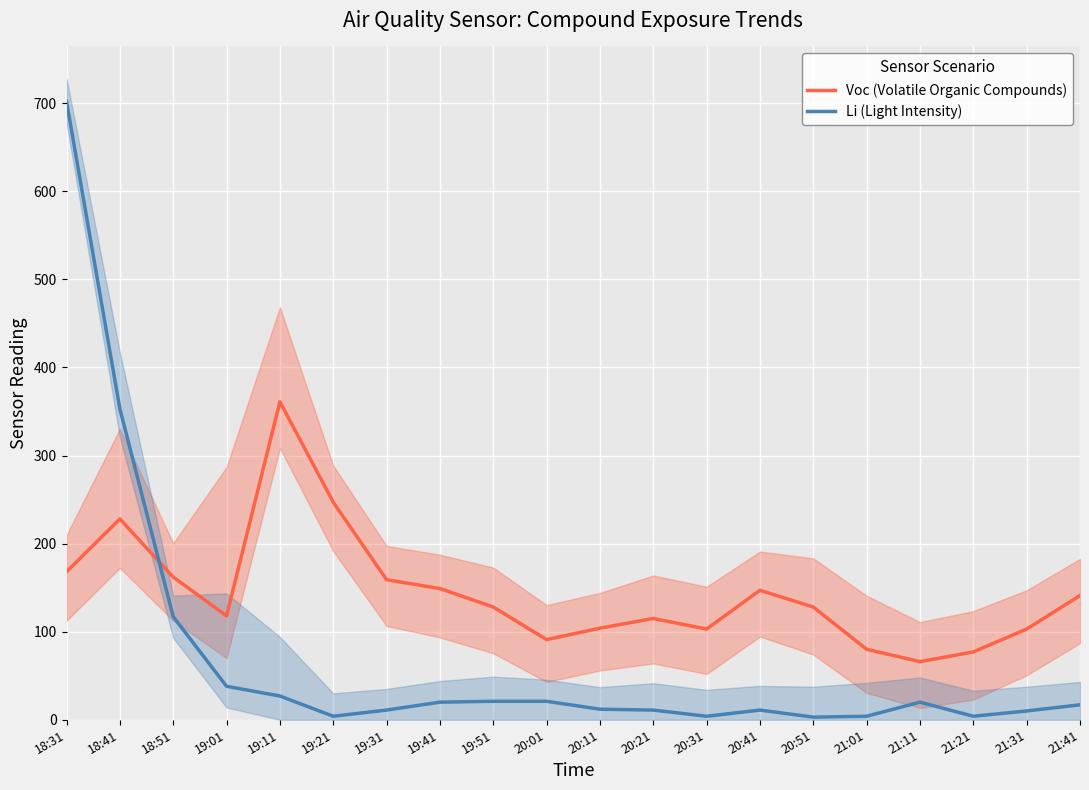

Is it true that Li (Light Intensity) equals 10 at 21:31?

True